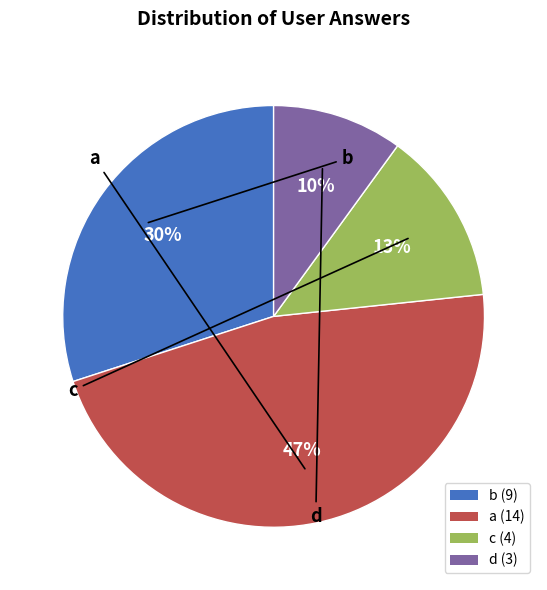

How many segments does this pie chart have?

4